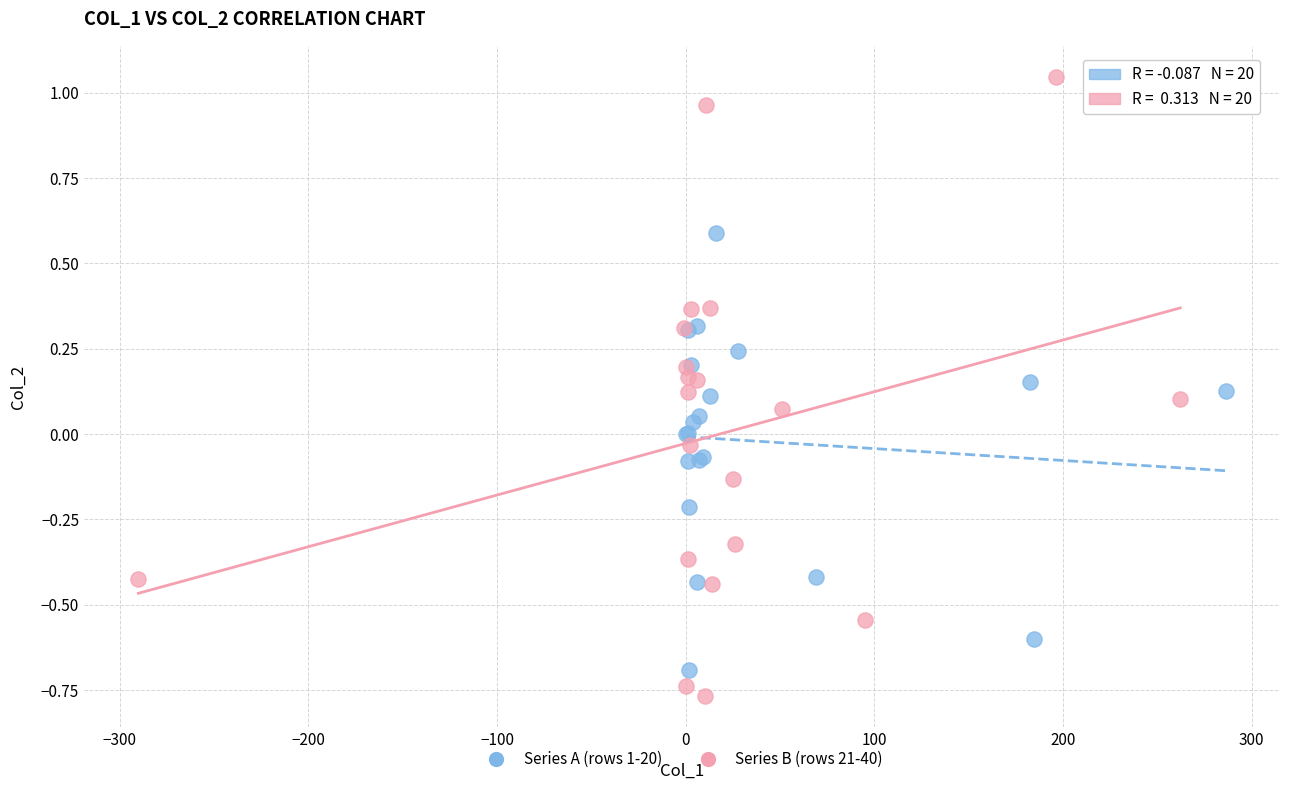

Which series has the widest spread of Y values?

Series B (rows 21-40)